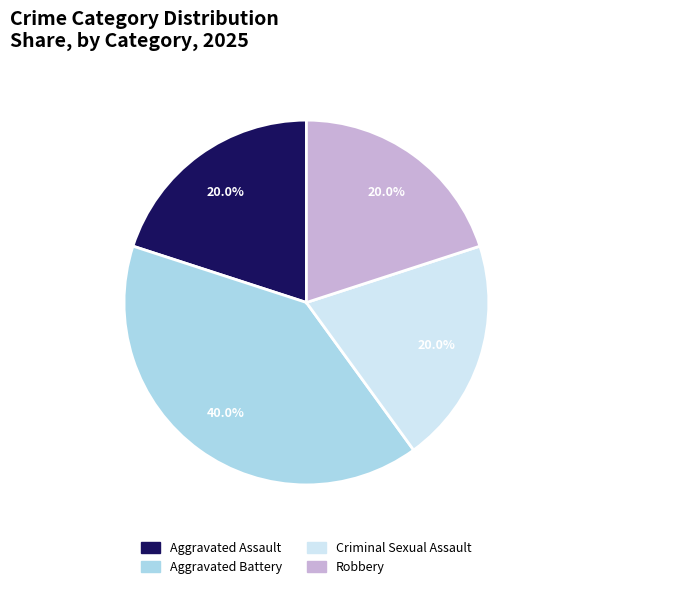

Count the number of slices in the pie.

4